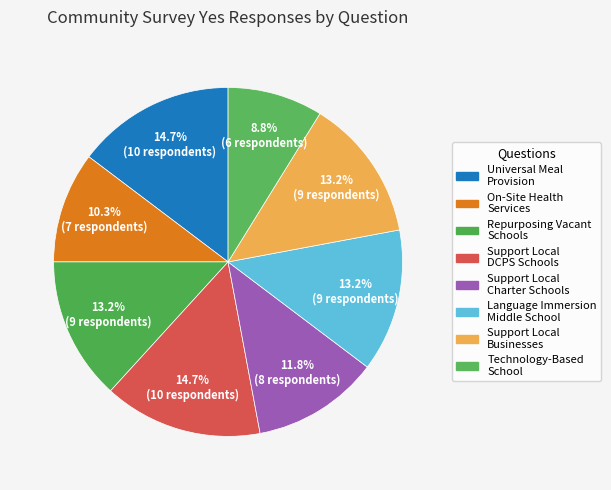

How many segments does this pie chart have?

8